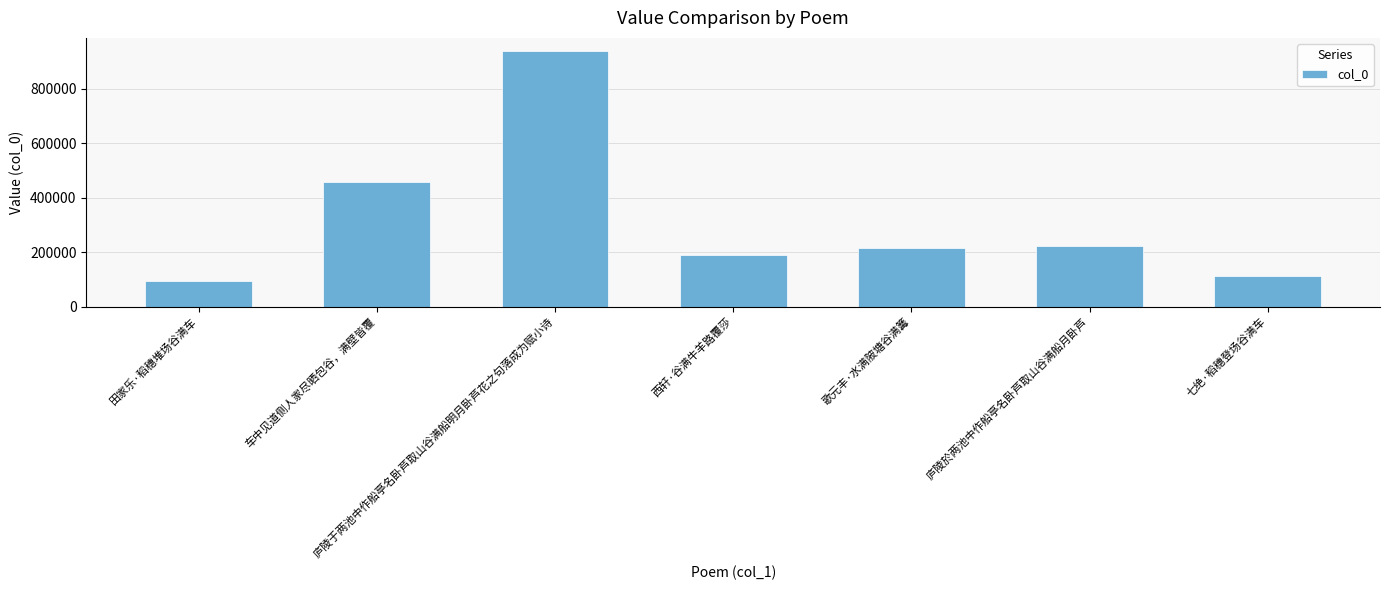

What is the value of the 6th bar from the left?

222617